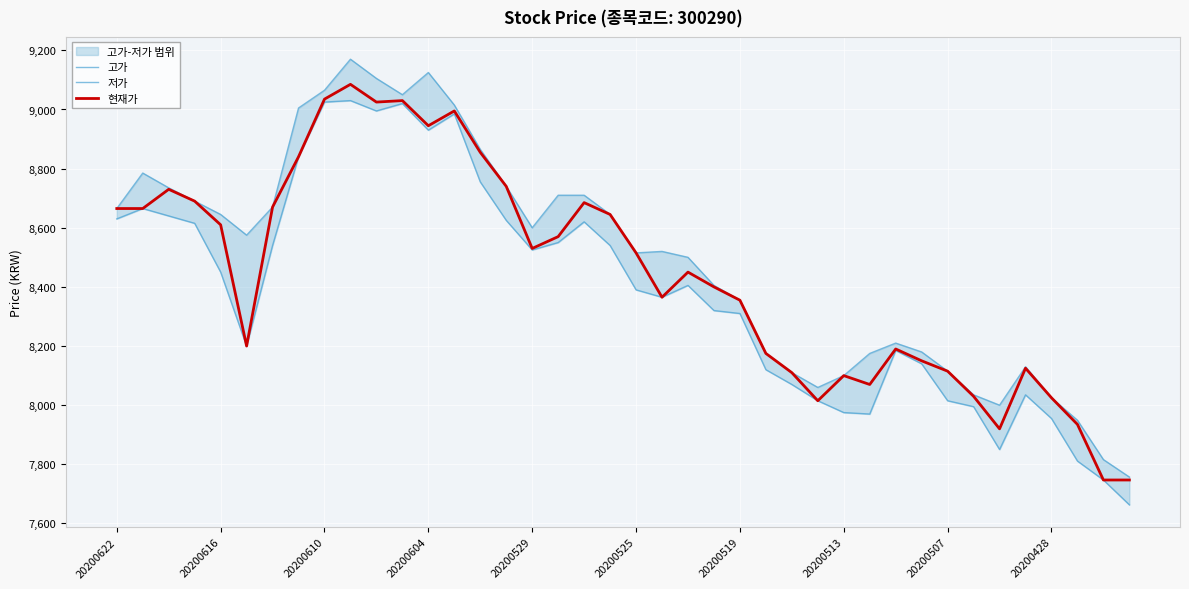

What is the sum of all 현재가 values?

337749